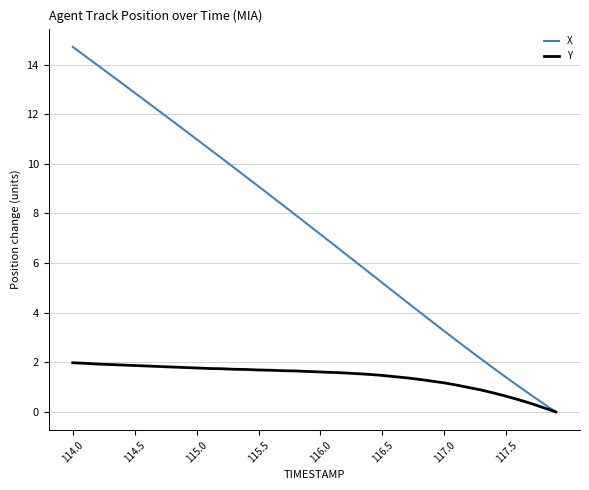

At how many categories does at least one series exceed 13?

5